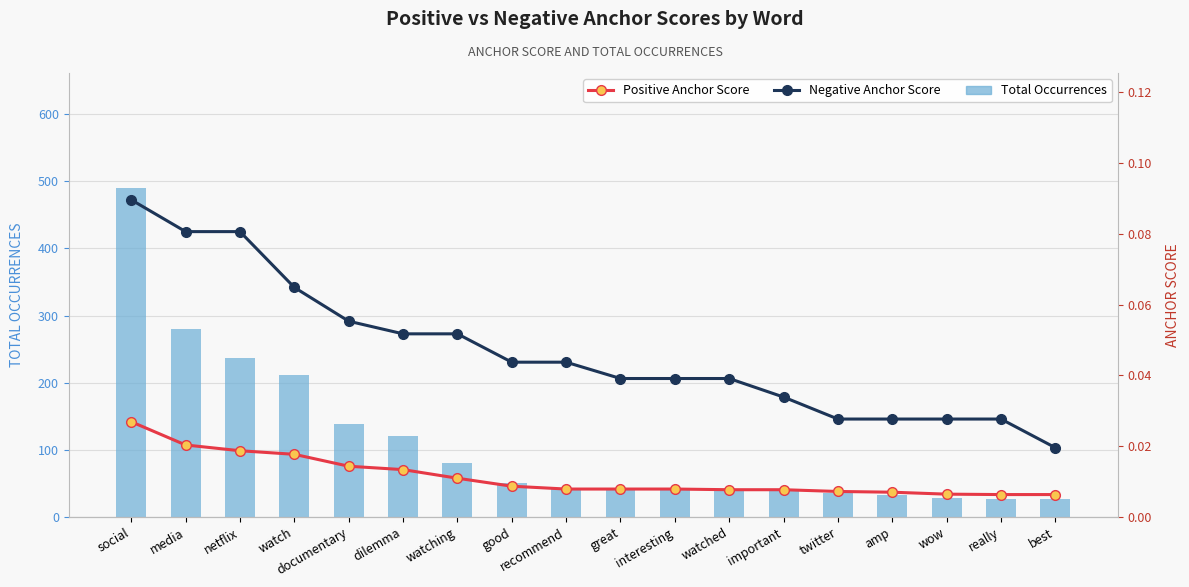

What are all the series names shown in the legend?

Total Occurrences, Positive Anchor Score, Negative Anchor Score